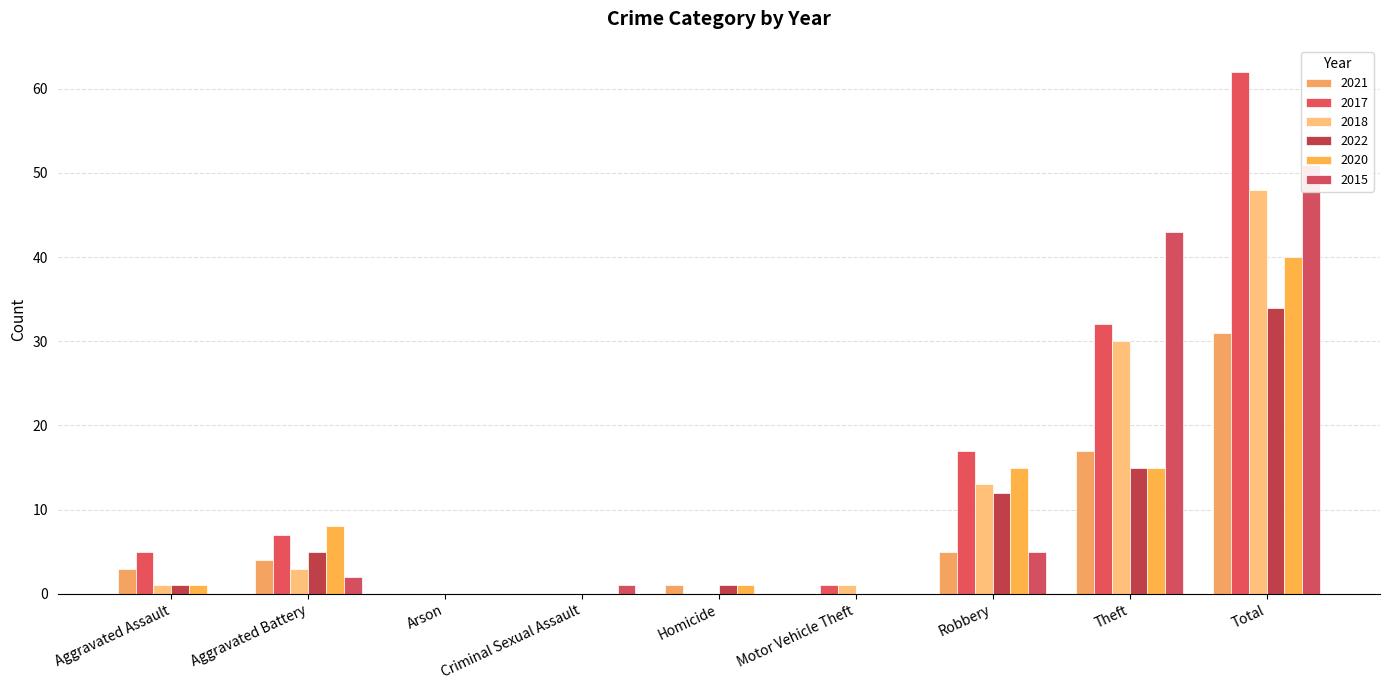

At which category is the sum across all series the highest?

Total